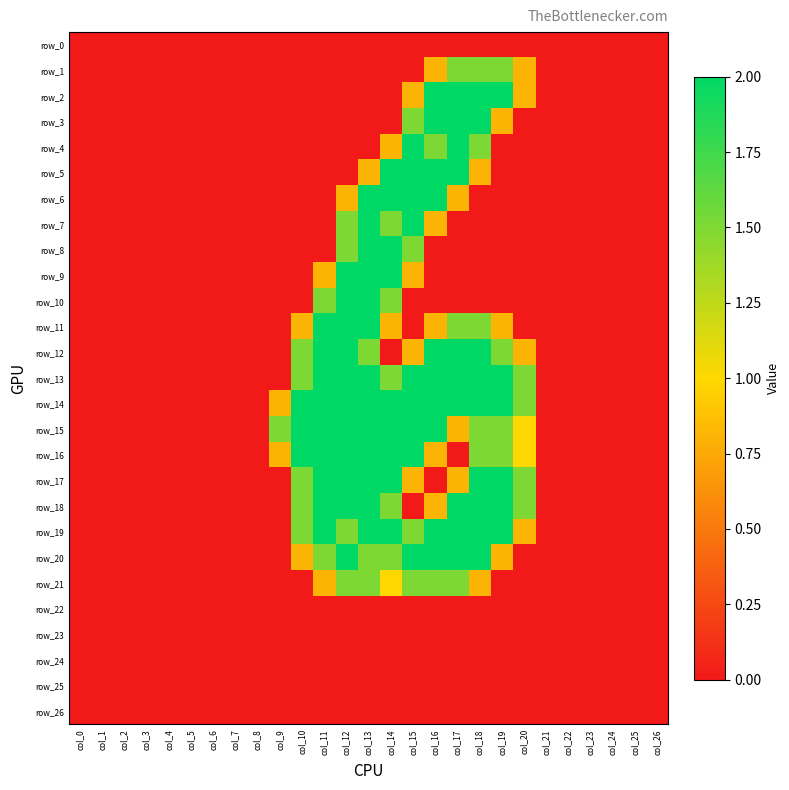

Reading left to right, transcribe all the data shown in this chart.

row_0: col_0=0.0	col_1=0.0	col_2=0.0	col_3=0.0	col_4=0.0	col_5=0.0	col_6=0.0	col_7=0.0	col_8=0.0	col_9=0.0	col_10=0.0	col_11=0.0	col_12=0.0	col_13=0.0	col_14=0.0	col_15=0.0	col_16=0.0	col_17=0.0	col_18=0.0	col_19=0.0	col_20=0.0	col_21=0.0	col_22=0.0	col_23=0.0	col_24=0.0	col_25=0.0	col_26=0.0
row_1: col_0=0.0	col_1=0.0	col_2=0.0	col_3=0.0	col_4=0.0	col_5=0.0	col_6=0.0	col_7=0.0	col_8=0.0	col_9=0.0	col_10=0.0	col_11=0.0	col_12=0.0	col_13=0.0	col_14=0.0	col_15=0.0	col_16=0.8	col_17=1.5	col_18=1.5	col_19=1.5	col_20=0.8	col_21=0.0	col_22=0.0	col_23=0.0	col_24=0.0	col_25=0.0	col_26=0.0
row_2: col_0=0.0	col_1=0.0	col_2=0.0	col_3=0.0	col_4=0.0	col_5=0.0	col_6=0.0	col_7=0.0	col_8=0.0	col_9=0.0	col_10=0.0	col_11=0.0	col_12=0.0	col_13=0.0	col_14=0.0	col_15=0.8	col_16=2.0	col_17=2.0	col_18=2.0	col_19=2.0	col_20=0.8	col_21=0.0	col_22=0.0	col_23=0.0	col_24=0.0	col_25=0.0	col_26=0.0
row_3: col_0=0.0	col_1=0.0	col_2=0.0	col_3=0.0	col_4=0.0	col_5=0.0	col_6=0.0	col_7=0.0	col_8=0.0	col_9=0.0	col_10=0.0	col_11=0.0	col_12=0.0	col_13=0.0	col_14=0.0	col_15=1.5	col_16=2.0	col_17=2.0	col_18=2.0	col_19=0.8	col_20=0.0	col_21=0.0	col_22=0.0	col_23=0.0	col_24=0.0	col_25=0.0	col_26=0.0
row_4: col_0=0.0	col_1=0.0	col_2=0.0	col_3=0.0	col_4=0.0	col_5=0.0	col_6=0.0	col_7=0.0	col_8=0.0	col_9=0.0	col_10=0.0	col_11=0.0	col_12=0.0	col_13=0.0	col_14=0.8	col_15=2.0	col_16=1.5	col_17=2.0	col_18=1.5	col_19=0.0	col_20=0.0	col_21=0.0	col_22=0.0	col_23=0.0	col_24=0.0	col_25=0.0	col_26=0.0
row_5: col_0=0.0	col_1=0.0	col_2=0.0	col_3=0.0	col_4=0.0	col_5=0.0	col_6=0.0	col_7=0.0	col_8=0.0	col_9=0.0	col_10=0.0	col_11=0.0	col_12=0.0	col_13=0.8	col_14=2.0	col_15=2.0	col_16=2.0	col_17=2.0	col_18=0.8	col_19=0.0	col_20=0.0	col_21=0.0	col_22=0.0	col_23=0.0	col_24=0.0	col_25=0.0	col_26=0.0
row_6: col_0=0.0	col_1=0.0	col_2=0.0	col_3=0.0	col_4=0.0	col_5=0.0	col_6=0.0	col_7=0.0	col_8=0.0	col_9=0.0	col_10=0.0	col_11=0.0	col_12=0.8	col_13=2.0	col_14=2.0	col_15=2.0	col_16=2.0	col_17=0.8	col_18=0.0	col_19=0.0	col_20=0.0	col_21=0.0	col_22=0.0	col_23=0.0	col_24=0.0	col_25=0.0	col_26=0.0
row_7: col_0=0.0	col_1=0.0	col_2=0.0	col_3=0.0	col_4=0.0	col_5=0.0	col_6=0.0	col_7=0.0	col_8=0.0	col_9=0.0	col_10=0.0	col_11=0.0	col_12=1.5	col_13=2.0	col_14=1.5	col_15=2.0	col_16=0.8	col_17=0.0	col_18=0.0	col_19=0.0	col_20=0.0	col_21=0.0	col_22=0.0	col_23=0.0	col_24=0.0	col_25=0.0	col_26=0.0
row_8: col_0=0.0	col_1=0.0	col_2=0.0	col_3=0.0	col_4=0.0	col_5=0.0	col_6=0.0	col_7=0.0	col_8=0.0	col_9=0.0	col_10=0.0	col_11=0.0	col_12=1.5	col_13=2.0	col_14=2.0	col_15=1.5	col_16=0.0	col_17=0.0	col_18=0.0	col_19=0.0	col_20=0.0	col_21=0.0	col_22=0.0	col_23=0.0	col_24=0.0	col_25=0.0	col_26=0.0
row_9: col_0=0.0	col_1=0.0	col_2=0.0	col_3=0.0	col_4=0.0	col_5=0.0	col_6=0.0	col_7=0.0	col_8=0.0	col_9=0.0	col_10=0.0	col_11=0.8	col_12=2.0	col_13=2.0	col_14=2.0	col_15=0.8	col_16=0.0	col_17=0.0	col_18=0.0	col_19=0.0	col_20=0.0	col_21=0.0	col_22=0.0	col_23=0.0	col_24=0.0	col_25=0.0	col_26=0.0
row_10: col_0=0.0	col_1=0.0	col_2=0.0	col_3=0.0	col_4=0.0	col_5=0.0	col_6=0.0	col_7=0.0	col_8=0.0	col_9=0.0	col_10=0.0	col_11=1.5	col_12=2.0	col_13=2.0	col_14=1.5	col_15=0.0	col_16=0.0	col_17=0.0	col_18=0.0	col_19=0.0	col_20=0.0	col_21=0.0	col_22=0.0	col_23=0.0	col_24=0.0	col_25=0.0	col_26=0.0
row_11: col_0=0.0	col_1=0.0	col_2=0.0	col_3=0.0	col_4=0.0	col_5=0.0	col_6=0.0	col_7=0.0	col_8=0.0	col_9=0.0	col_10=0.8	col_11=2.0	col_12=2.0	col_13=2.0	col_14=0.8	col_15=0.0	col_16=0.8	col_17=1.5	col_18=1.5	col_19=0.8	col_20=0.0	col_21=0.0	col_22=0.0	col_23=0.0	col_24=0.0	col_25=0.0	col_26=0.0
row_12: col_0=0.0	col_1=0.0	col_2=0.0	col_3=0.0	col_4=0.0	col_5=0.0	col_6=0.0	col_7=0.0	col_8=0.0	col_9=0.0	col_10=1.5	col_11=2.0	col_12=2.0	col_13=1.5	col_14=0.0	col_15=0.8	col_16=2.0	col_17=2.0	col_18=2.0	col_19=1.5	col_20=0.8	col_21=0.0	col_22=0.0	col_23=0.0	col_24=0.0	col_25=0.0	col_26=0.0
row_13: col_0=0.0	col_1=0.0	col_2=0.0	col_3=0.0	col_4=0.0	col_5=0.0	col_6=0.0	col_7=0.0	col_8=0.0	col_9=0.0	col_10=1.5	col_11=2.0	col_12=2.0	col_13=2.0	col_14=1.5	col_15=2.0	col_16=2.0	col_17=2.0	col_18=2.0	col_19=2.0	col_20=1.5	col_21=0.0	col_22=0.0	col_23=0.0	col_24=0.0	col_25=0.0	col_26=0.0
row_14: col_0=0.0	col_1=0.0	col_2=0.0	col_3=0.0	col_4=0.0	col_5=0.0	col_6=0.0	col_7=0.0	col_8=0.0	col_9=0.8	col_10=2.0	col_11=2.0	col_12=2.0	col_13=2.0	col_14=2.0	col_15=2.0	col_16=2.0	col_17=2.0	col_18=2.0	col_19=2.0	col_20=1.5	col_21=0.0	col_22=0.0	col_23=0.0	col_24=0.0	col_25=0.0	col_26=0.0
row_15: col_0=0.0	col_1=0.0	col_2=0.0	col_3=0.0	col_4=0.0	col_5=0.0	col_6=0.0	col_7=0.0	col_8=0.0	col_9=1.5	col_10=2.0	col_11=2.0	col_12=2.0	col_13=2.0	col_14=2.0	col_15=2.0	col_16=2.0	col_17=0.8	col_18=1.5	col_19=1.5	col_20=1.0	col_21=0.0	col_22=0.0	col_23=0.0	col_24=0.0	col_25=0.0	col_26=0.0
row_16: col_0=0.0	col_1=0.0	col_2=0.0	col_3=0.0	col_4=0.0	col_5=0.0	col_6=0.0	col_7=0.0	col_8=0.0	col_9=0.8	col_10=2.0	col_11=2.0	col_12=2.0	col_13=2.0	col_14=2.0	col_15=2.0	col_16=0.8	col_17=0.0	col_18=1.5	col_19=1.5	col_20=1.0	col_21=0.0	col_22=0.0	col_23=0.0	col_24=0.0	col_25=0.0	col_26=0.0
row_17: col_0=0.0	col_1=0.0	col_2=0.0	col_3=0.0	col_4=0.0	col_5=0.0	col_6=0.0	col_7=0.0	col_8=0.0	col_9=0.0	col_10=1.5	col_11=2.0	col_12=2.0	col_13=2.0	col_14=2.0	col_15=0.8	col_16=0.0	col_17=0.8	col_18=2.0	col_19=2.0	col_20=1.5	col_21=0.0	col_22=0.0	col_23=0.0	col_24=0.0	col_25=0.0	col_26=0.0
row_18: col_0=0.0	col_1=0.0	col_2=0.0	col_3=0.0	col_4=0.0	col_5=0.0	col_6=0.0	col_7=0.0	col_8=0.0	col_9=0.0	col_10=1.5	col_11=2.0	col_12=2.0	col_13=2.0	col_14=1.5	col_15=0.0	col_16=0.8	col_17=2.0	col_18=2.0	col_19=2.0	col_20=1.5	col_21=0.0	col_22=0.0	col_23=0.0	col_24=0.0	col_25=0.0	col_26=0.0
row_19: col_0=0.0	col_1=0.0	col_2=0.0	col_3=0.0	col_4=0.0	col_5=0.0	col_6=0.0	col_7=0.0	col_8=0.0	col_9=0.0	col_10=1.5	col_11=2.0	col_12=1.5	col_13=2.0	col_14=2.0	col_15=1.5	col_16=2.0	col_17=2.0	col_18=2.0	col_19=2.0	col_20=0.8	col_21=0.0	col_22=0.0	col_23=0.0	col_24=0.0	col_25=0.0	col_26=0.0
row_20: col_0=0.0	col_1=0.0	col_2=0.0	col_3=0.0	col_4=0.0	col_5=0.0	col_6=0.0	col_7=0.0	col_8=0.0	col_9=0.0	col_10=0.8	col_11=1.5	col_12=2.0	col_13=1.5	col_14=1.5	col_15=2.0	col_16=2.0	col_17=2.0	col_18=2.0	col_19=0.8	col_20=0.0	col_21=0.0	col_22=0.0	col_23=0.0	col_24=0.0	col_25=0.0	col_26=0.0
row_21: col_0=0.0	col_1=0.0	col_2=0.0	col_3=0.0	col_4=0.0	col_5=0.0	col_6=0.0	col_7=0.0	col_8=0.0	col_9=0.0	col_10=0.0	col_11=0.8	col_12=1.5	col_13=1.5	col_14=1.0	col_15=1.5	col_16=1.5	col_17=1.5	col_18=0.8	col_19=0.0	col_20=0.0	col_21=0.0	col_22=0.0	col_23=0.0	col_24=0.0	col_25=0.0	col_26=0.0
row_22: col_0=0.0	col_1=0.0	col_2=0.0	col_3=0.0	col_4=0.0	col_5=0.0	col_6=0.0	col_7=0.0	col_8=0.0	col_9=0.0	col_10=0.0	col_11=0.0	col_12=0.0	col_13=0.0	col_14=0.0	col_15=0.0	col_16=0.0	col_17=0.0	col_18=0.0	col_19=0.0	col_20=0.0	col_21=0.0	col_22=0.0	col_23=0.0	col_24=0.0	col_25=0.0	col_26=0.0
row_23: col_0=0.0	col_1=0.0	col_2=0.0	col_3=0.0	col_4=0.0	col_5=0.0	col_6=0.0	col_7=0.0	col_8=0.0	col_9=0.0	col_10=0.0	col_11=0.0	col_12=0.0	col_13=0.0	col_14=0.0	col_15=0.0	col_16=0.0	col_17=0.0	col_18=0.0	col_19=0.0	col_20=0.0	col_21=0.0	col_22=0.0	col_23=0.0	col_24=0.0	col_25=0.0	col_26=0.0
row_24: col_0=0.0	col_1=0.0	col_2=0.0	col_3=0.0	col_4=0.0	col_5=0.0	col_6=0.0	col_7=0.0	col_8=0.0	col_9=0.0	col_10=0.0	col_11=0.0	col_12=0.0	col_13=0.0	col_14=0.0	col_15=0.0	col_16=0.0	col_17=0.0	col_18=0.0	col_19=0.0	col_20=0.0	col_21=0.0	col_22=0.0	col_23=0.0	col_24=0.0	col_25=0.0	col_26=0.0
row_25: col_0=0.0	col_1=0.0	col_2=0.0	col_3=0.0	col_4=0.0	col_5=0.0	col_6=0.0	col_7=0.0	col_8=0.0	col_9=0.0	col_10=0.0	col_11=0.0	col_12=0.0	col_13=0.0	col_14=0.0	col_15=0.0	col_16=0.0	col_17=0.0	col_18=0.0	col_19=0.0	col_20=0.0	col_21=0.0	col_22=0.0	col_23=0.0	col_24=0.0	col_25=0.0	col_26=0.0
row_26: col_0=0.0	col_1=0.0	col_2=0.0	col_3=0.0	col_4=0.0	col_5=0.0	col_6=0.0	col_7=0.0	col_8=0.0	col_9=0.0	col_10=0.0	col_11=0.0	col_12=0.0	col_13=0.0	col_14=0.0	col_15=0.0	col_16=0.0	col_17=0.0	col_18=0.0	col_19=0.0	col_20=0.0	col_21=0.0	col_22=0.0	col_23=0.0	col_24=0.0	col_25=0.0	col_26=0.0